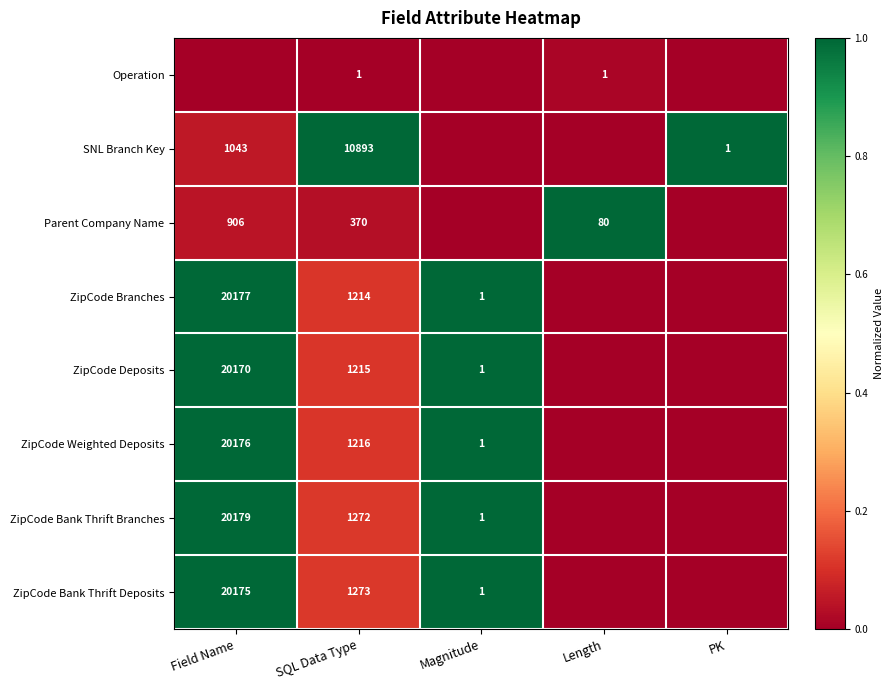

The value of SNL Branch Key at Field Name is 1043. True or false?

True